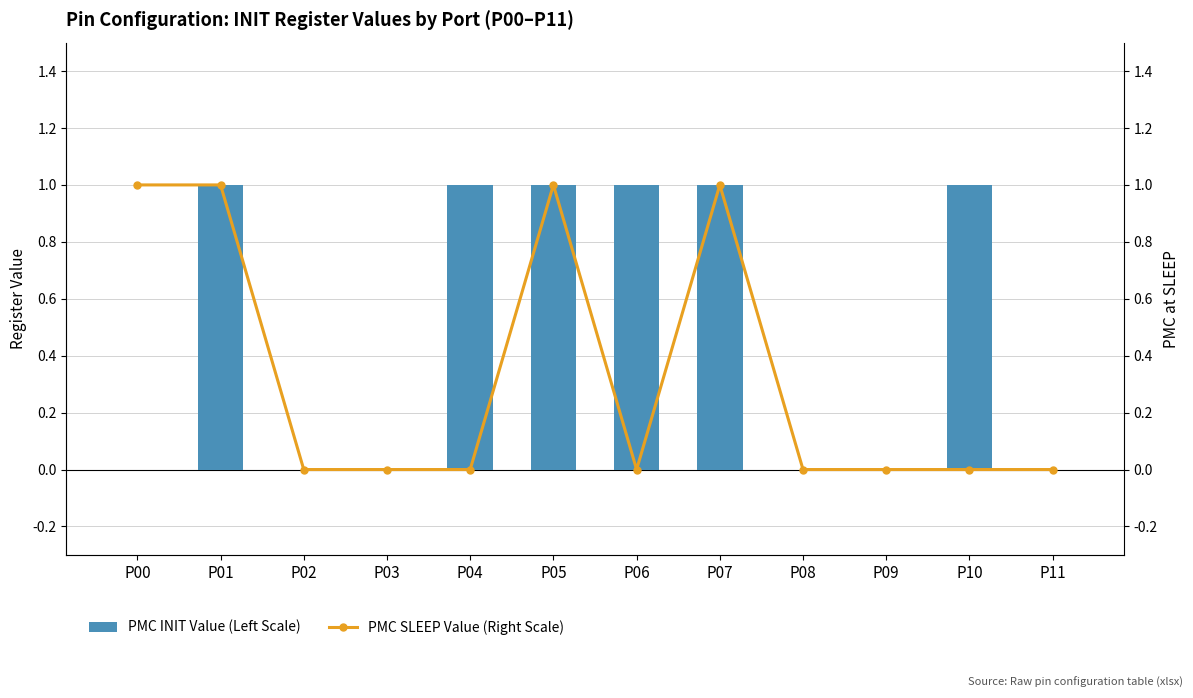

What is the difference between the maximum and minimum values in the PMC SLEEP Value (Right Scale) series?

1